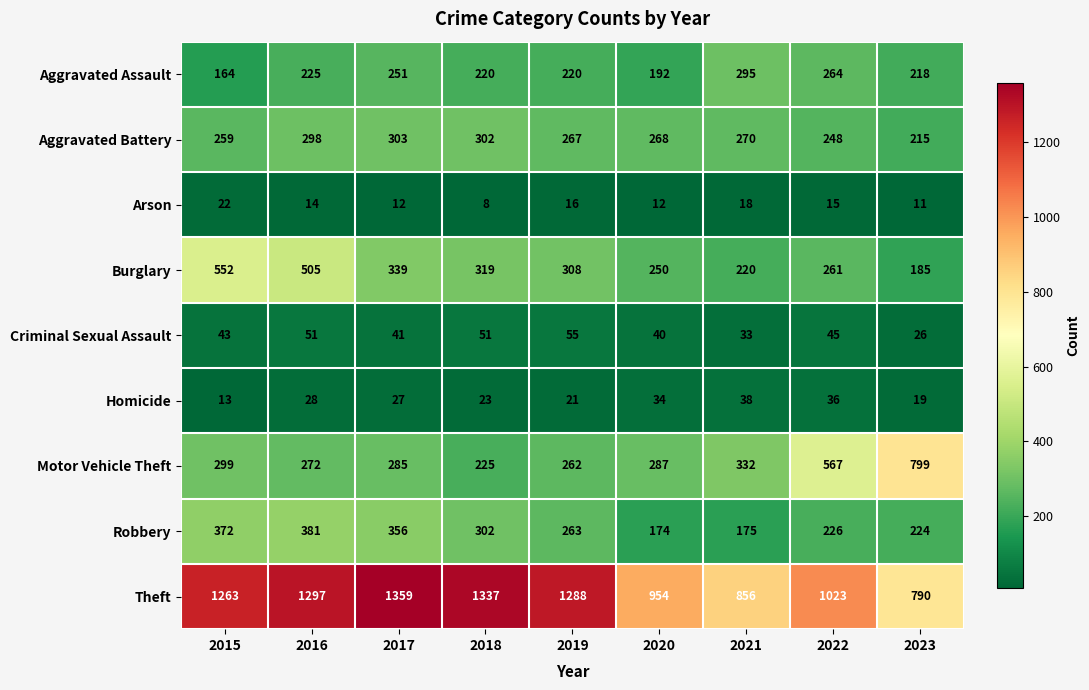

What is the difference between the highest and lowest values at 2016?

1283